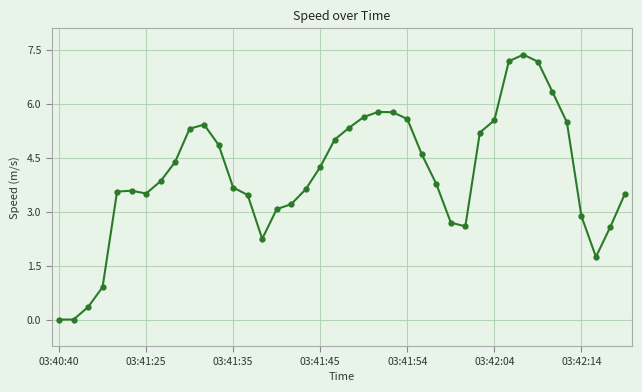

What is the average value?

4.0